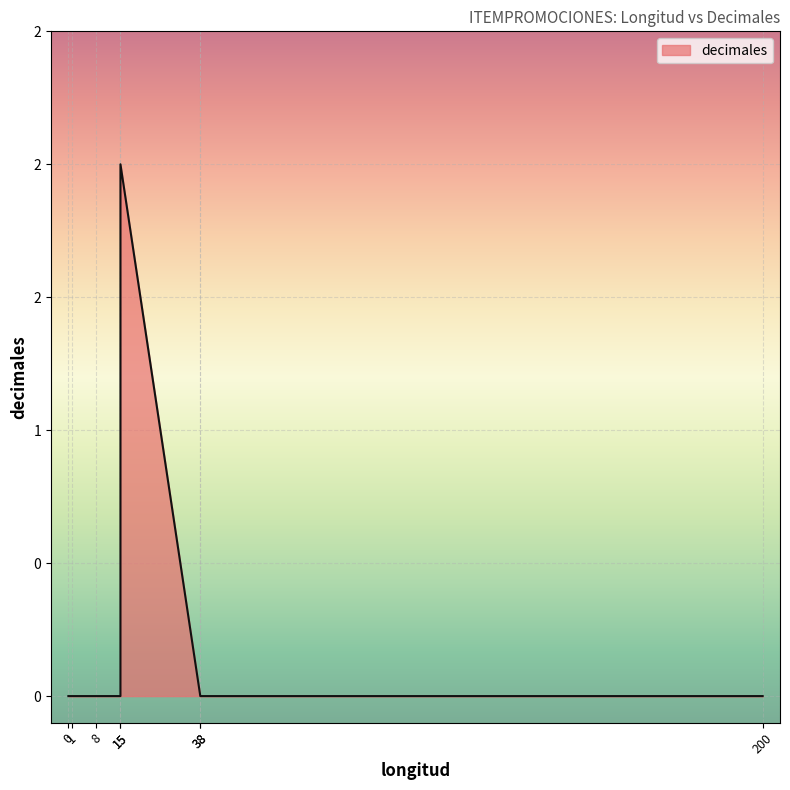

How many distinct data groups are displayed?

1